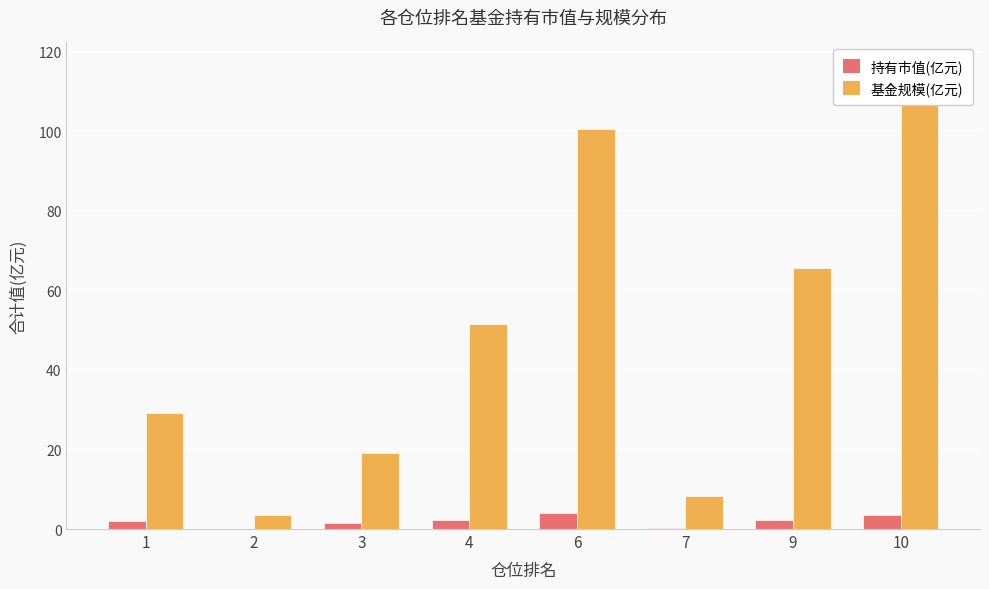

What is the approximate value of 持有市值(亿元) at 6?

4.1